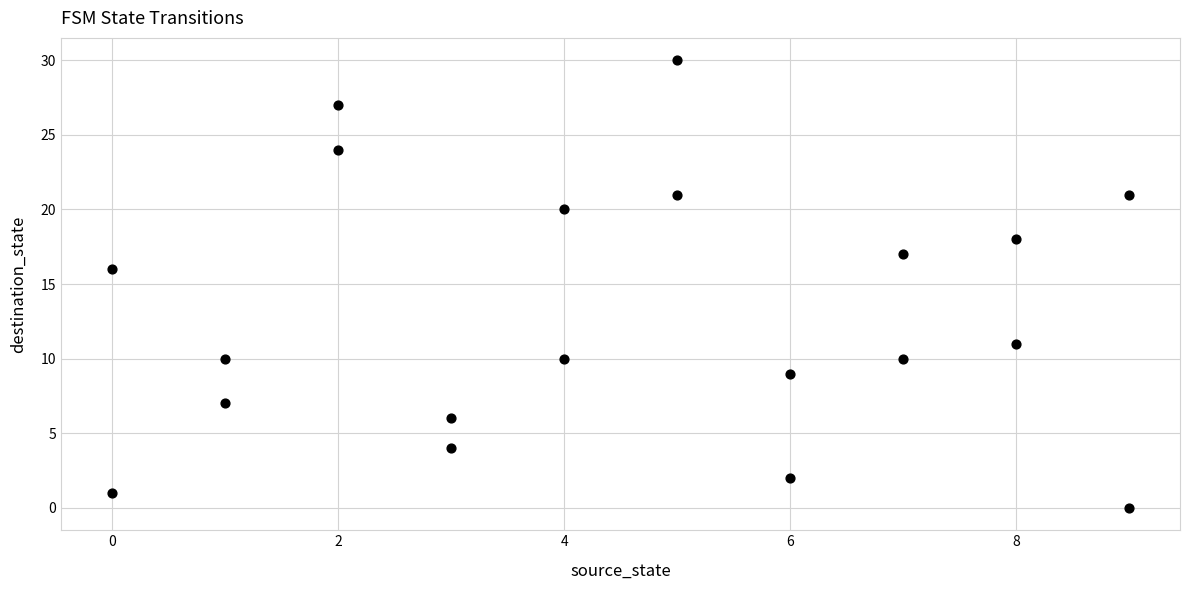

What is the range of X values (max minus min)?

9